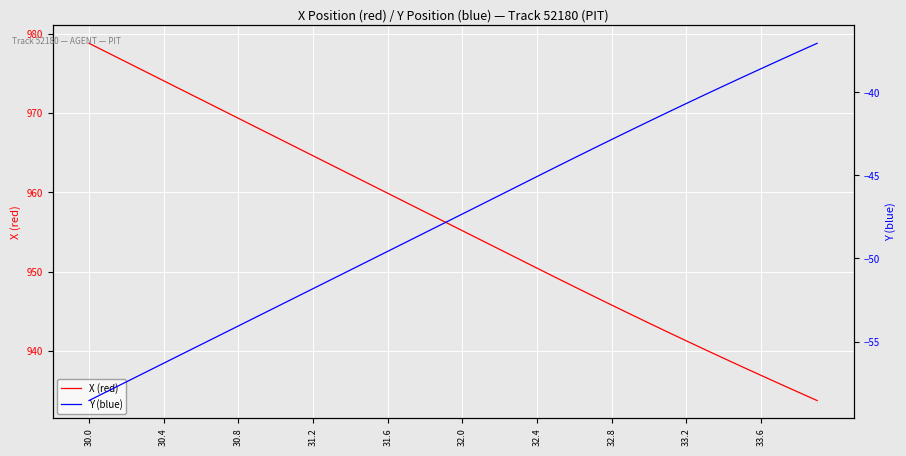

Reading left to right, extract all data points from this chart.

X (red): 978.8	977.7	976.5	975.3	974.1	972.9	971.7	970.6	969.4	968.2	967.0	965.8	964.6	963.5	962.3	961.1	959.9	958.7	957.5	956.3	955.2	954.0	952.8	951.6	950.4	949.2	948.1	946.9	945.8	944.6	943.5	942.4	941.2	940.1	939.0	938.0	936.9	935.8	934.8	933.7
Y (blue): -58.6	-58.0	-57.4	-56.9	-56.3	-55.7	-55.2	-54.6	-54.1	-53.5	-52.9	-52.4	-51.8	-51.3	-50.7	-50.1	-49.6	-49.0	-48.4	-47.9	-47.3	-46.8	-46.2	-45.6	-45.1	-44.5	-43.9	-43.4	-42.8	-42.3	-41.7	-41.2	-40.7	-40.1	-39.6	-39.1	-38.6	-38.1	-37.5	-37.0